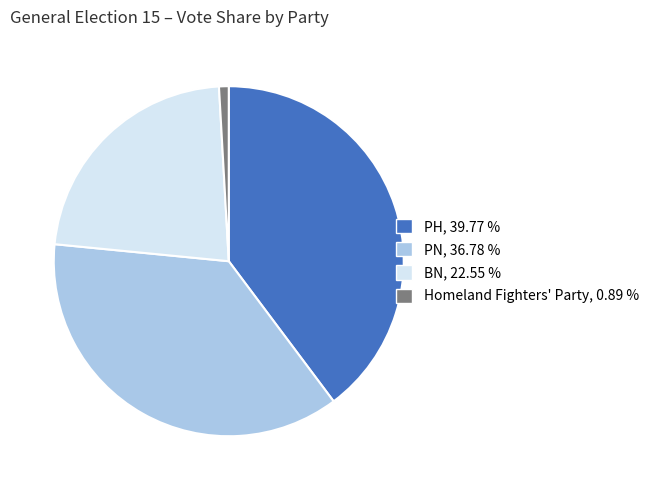

Does any single category account for the majority?

No